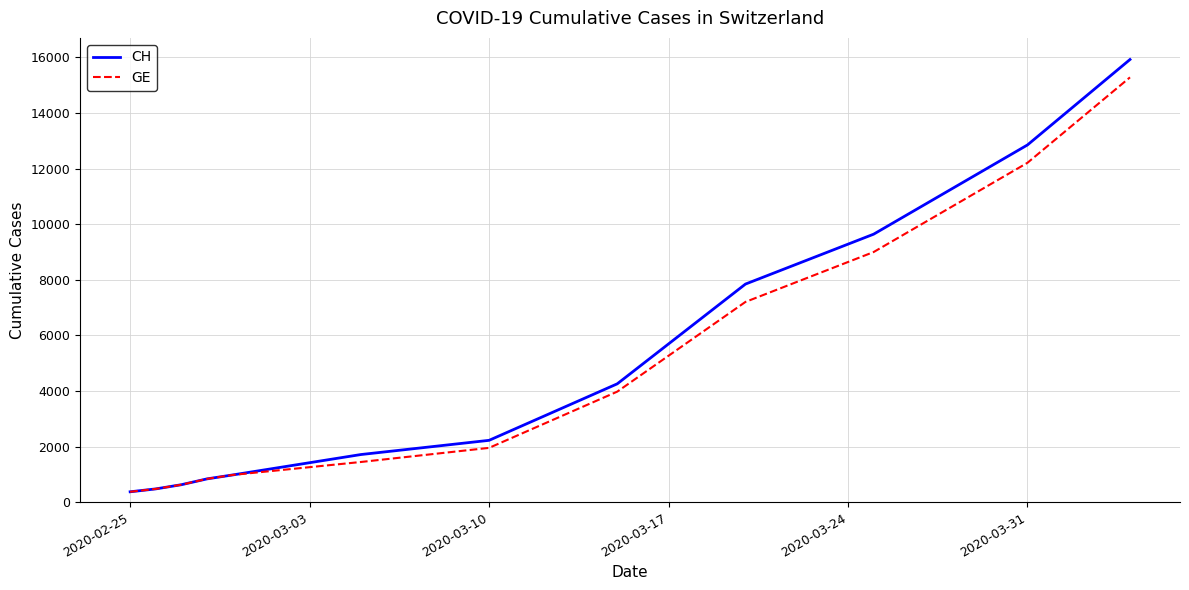

Which series has the largest range (max minus min)?

CH